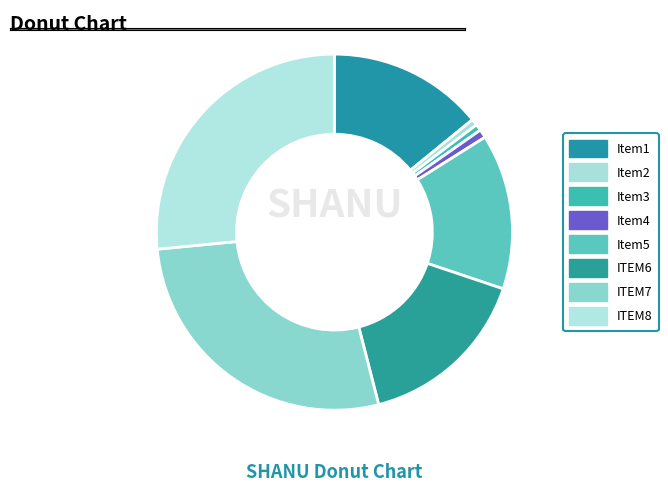

How many segments does this pie chart have?

8